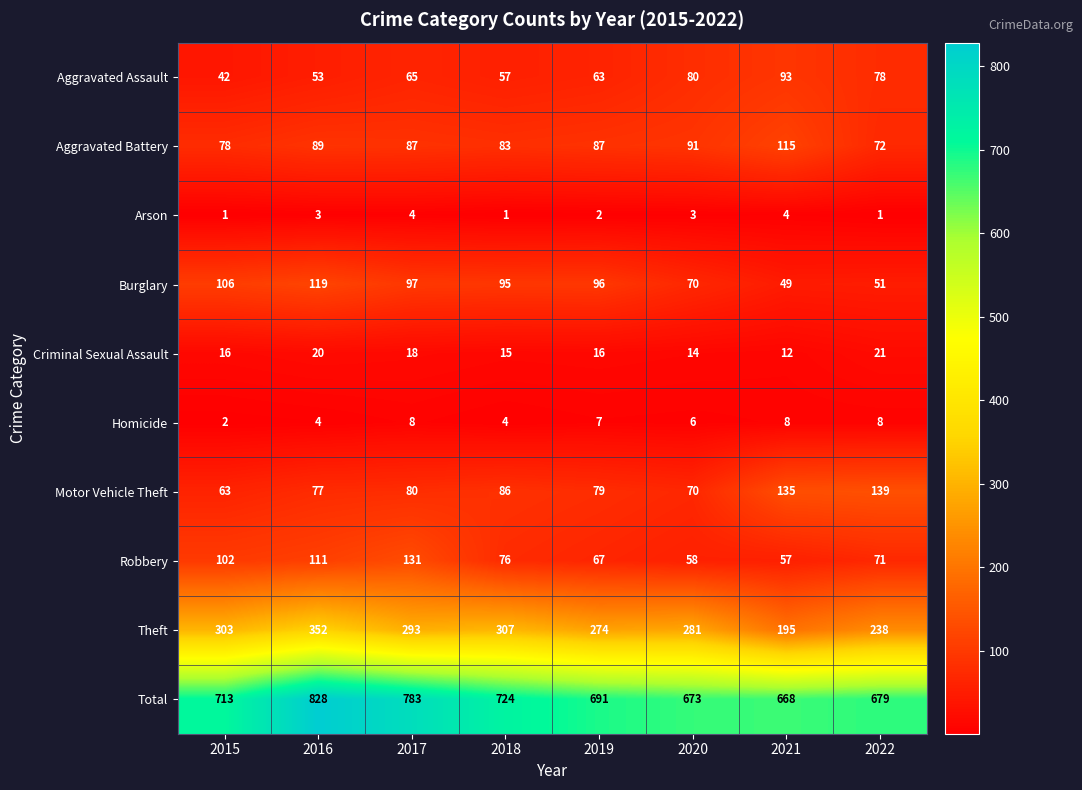

What is the sum of all Homicide values?

47